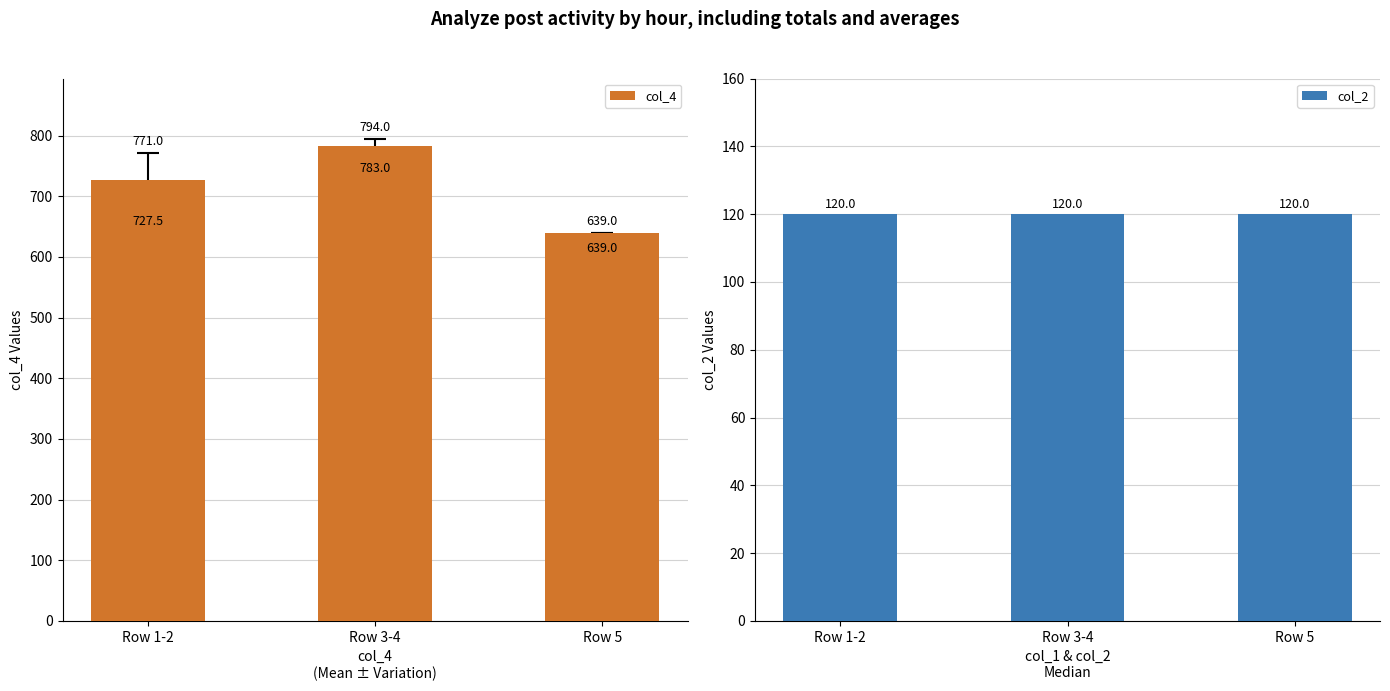

Which series has the largest total across all categories?

col_4